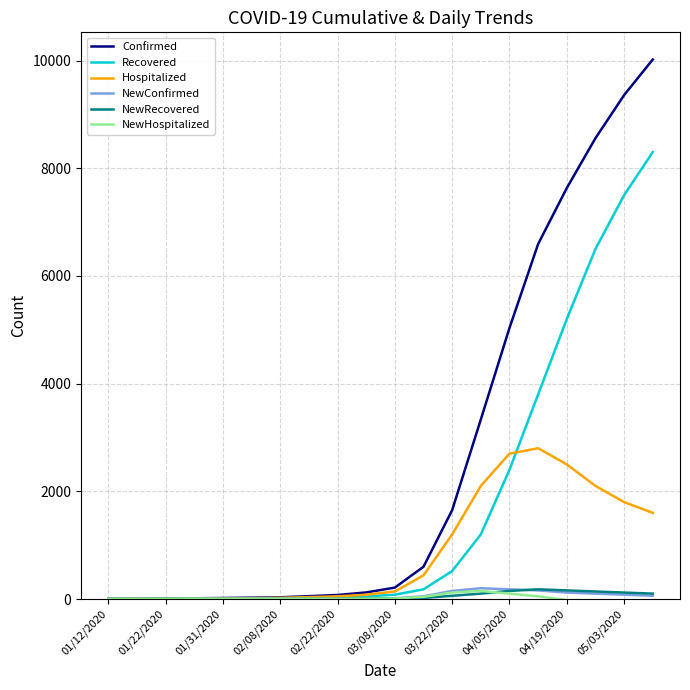

Which series has the largest range (max minus min)?

Confirmed